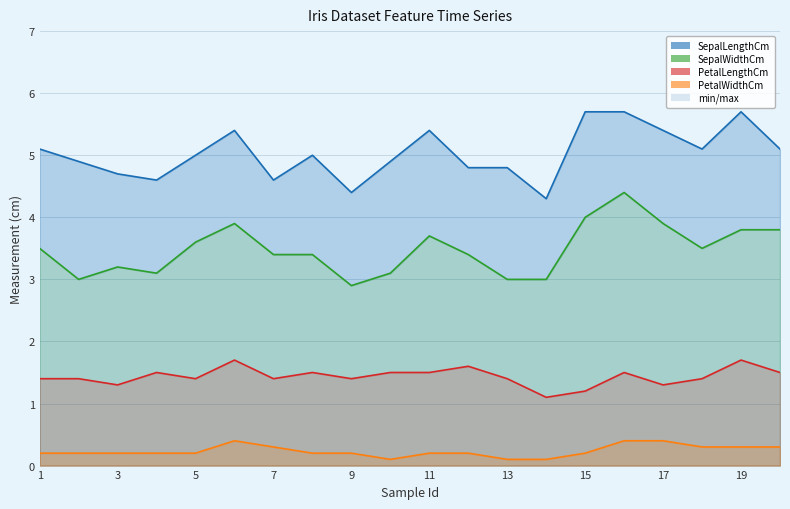

Which category has the lowest value across all series?

10